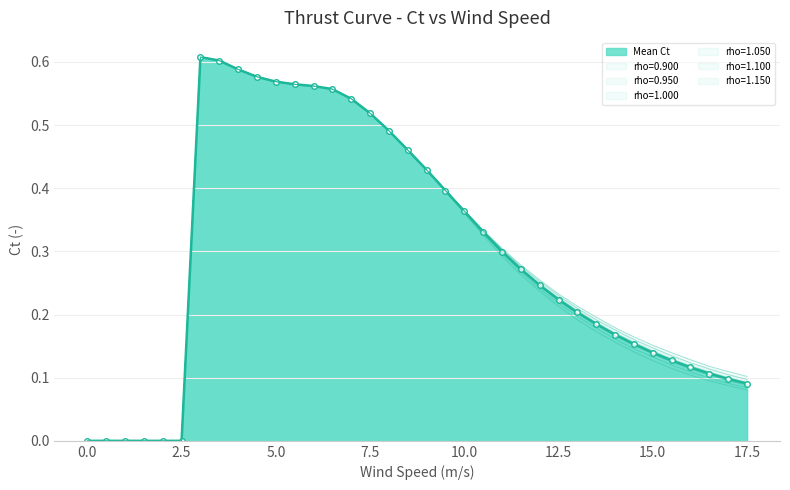

True or false: rho=0.950 and rho=1.000 cross at least once.

False